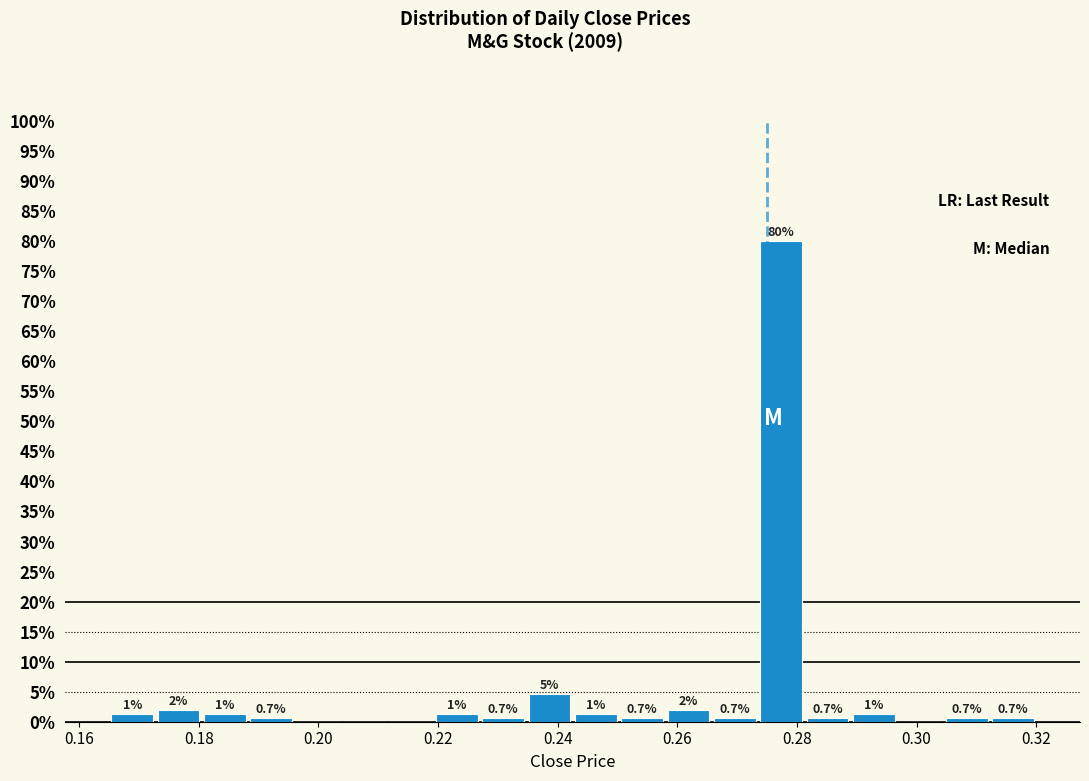

Read against the x-axis, roughly where is the centre of the tallest bar?

0.278